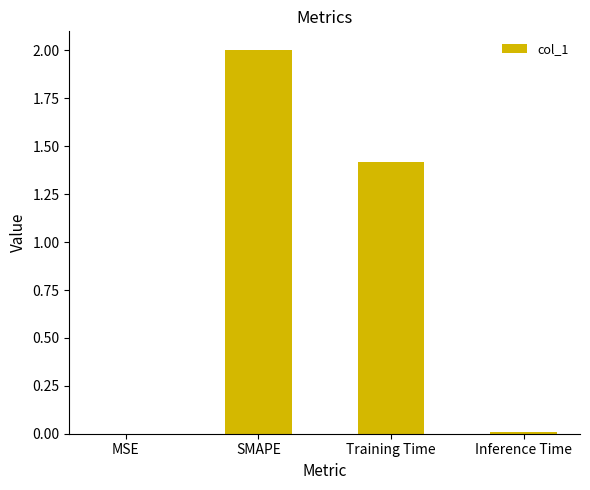

What is the maximum value shown in the chart?

2.0